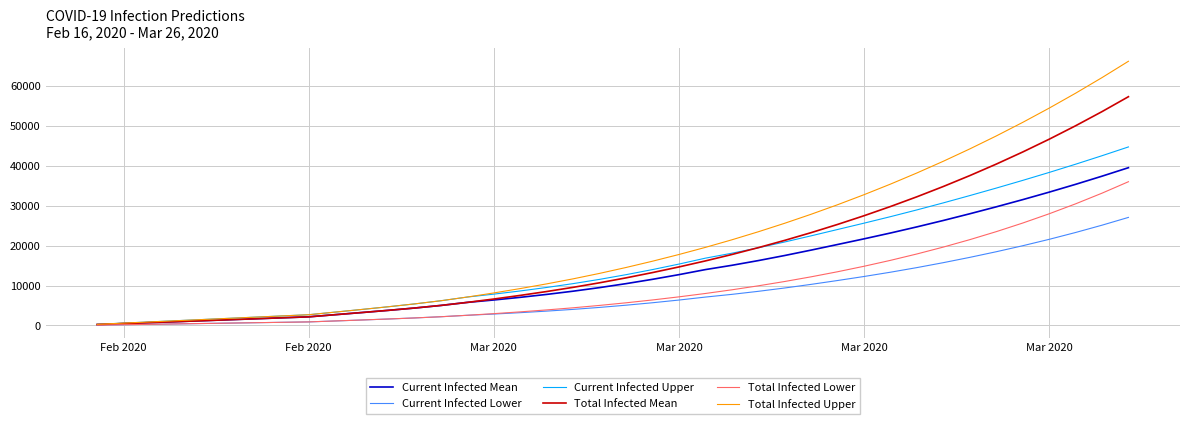

What is the maximum value shown in the chart?

66219